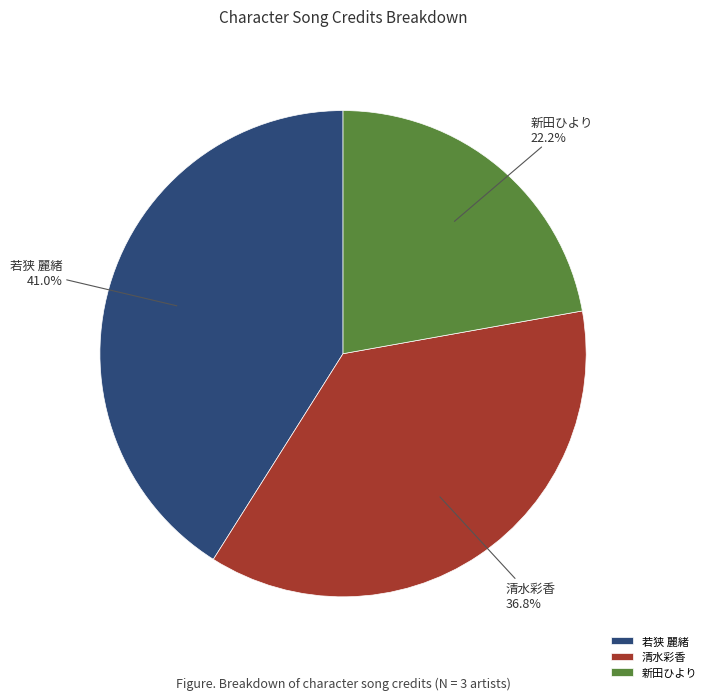

Between 新田ひより and 若狭 麗緒, which is larger?

若狭 麗緒